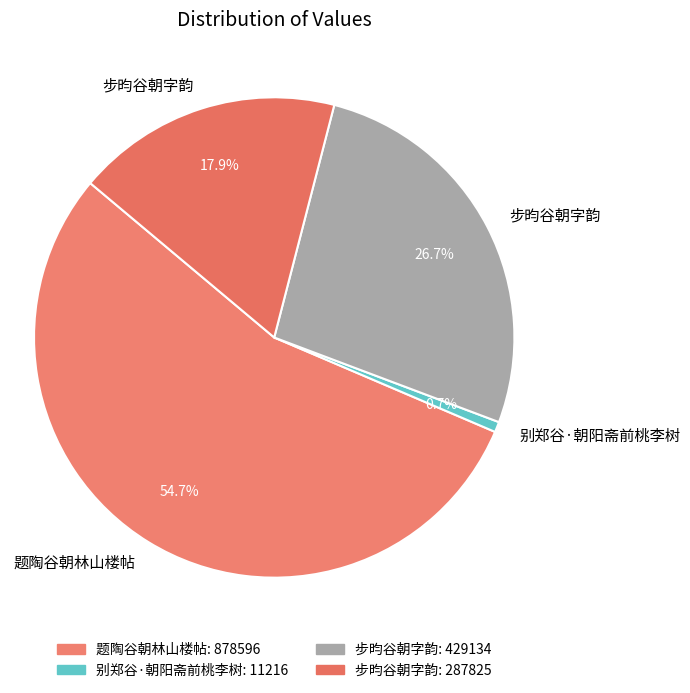

Which slice is the largest?

题陶谷朝林山楼帖